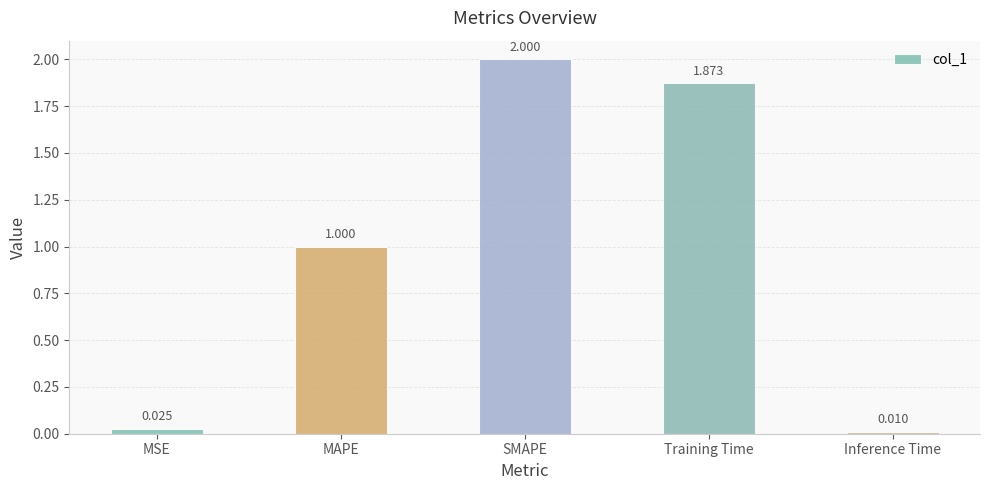

How many values exceed 1?

3